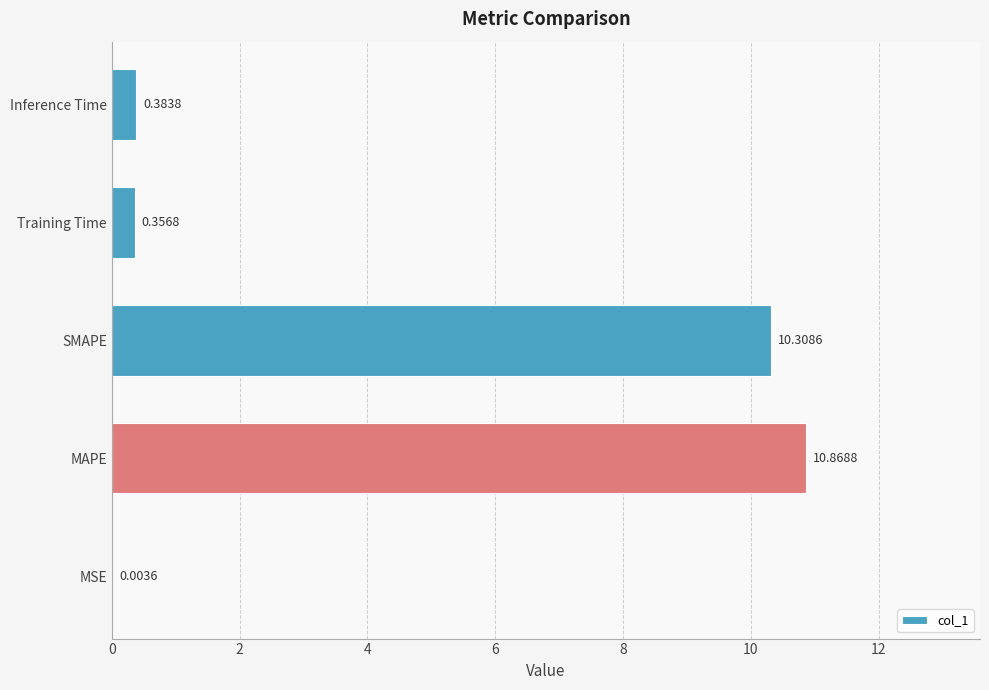

What is the sum of the values at MAPE and Inference Time?

11.3